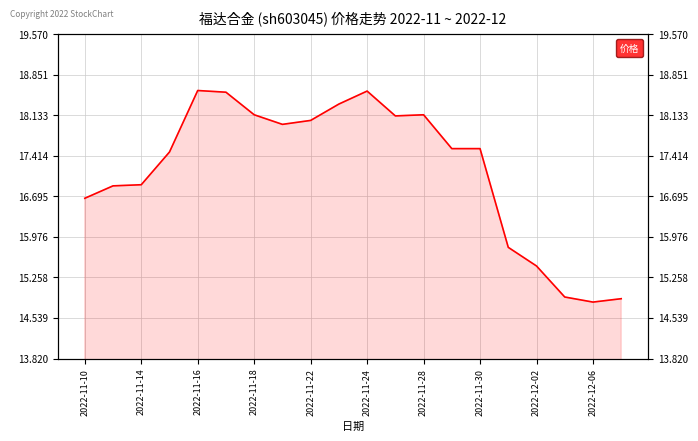

Count the number of values greater than 17.

12